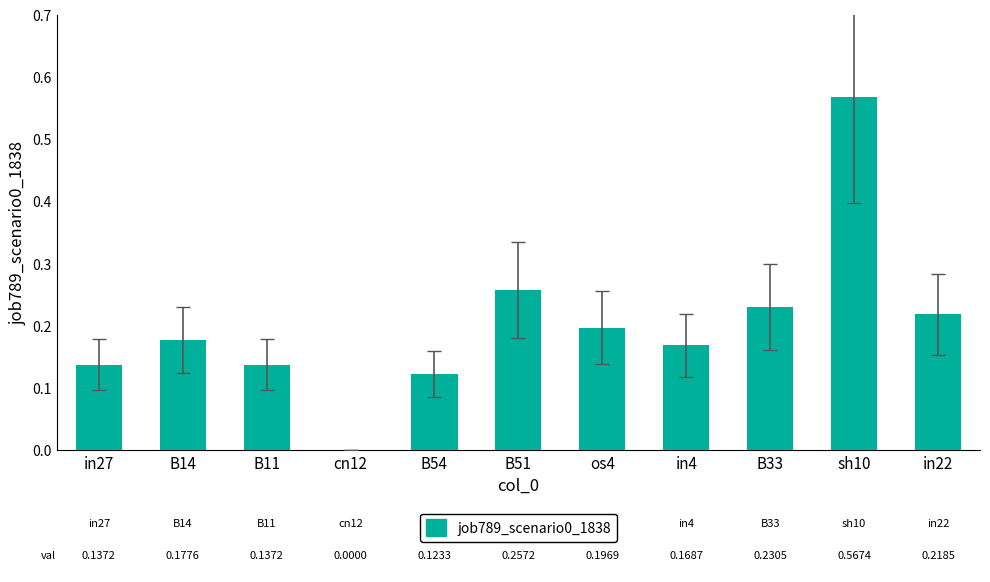

Which category has the highest value across all series?

sh10